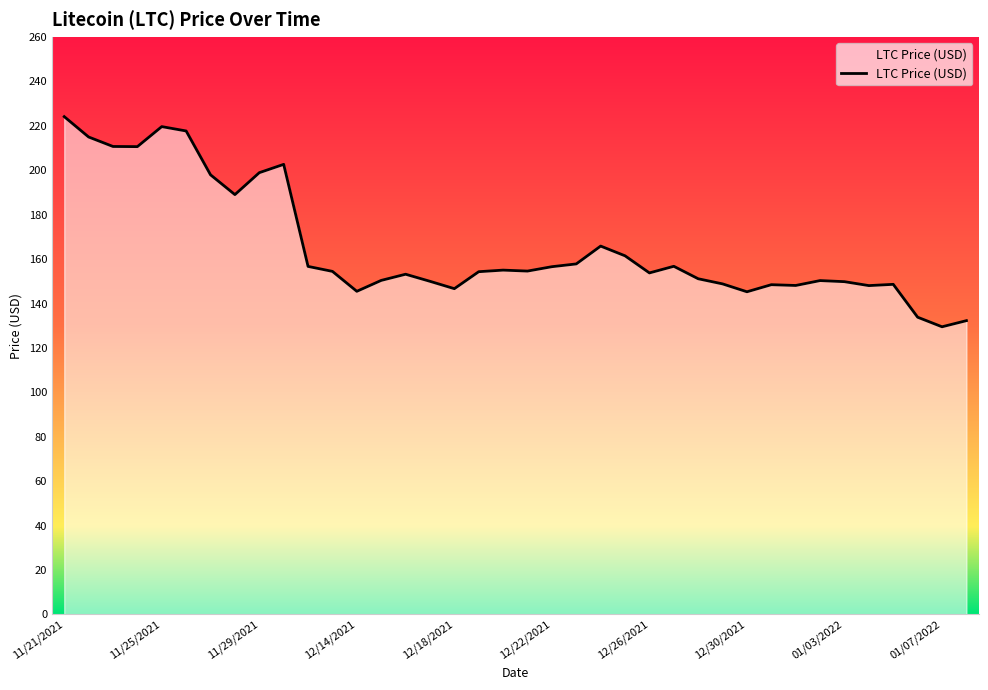

What is the difference between the maximum and minimum values?

94.6